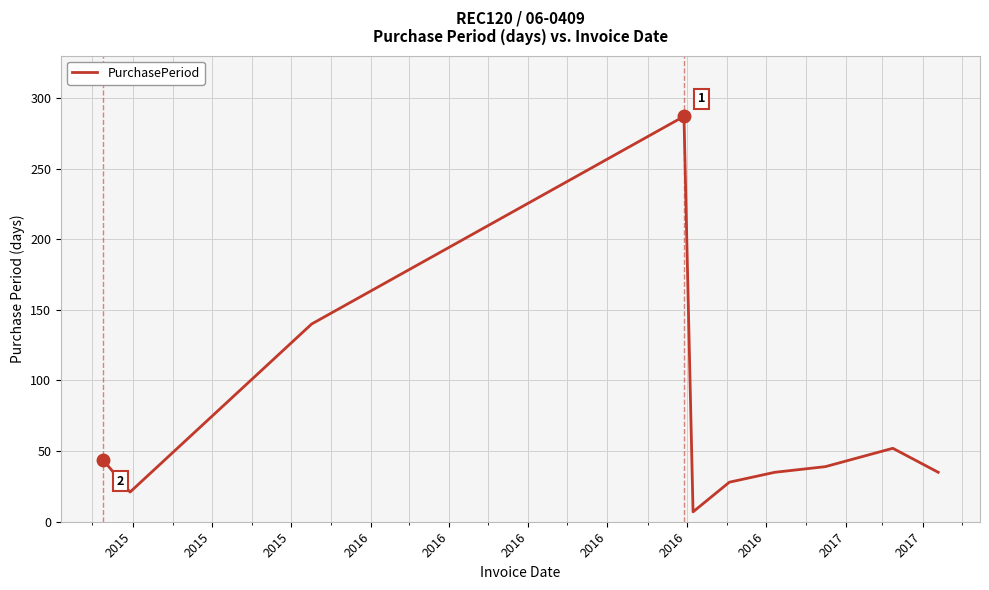

What is the minimum value shown in the chart?

7